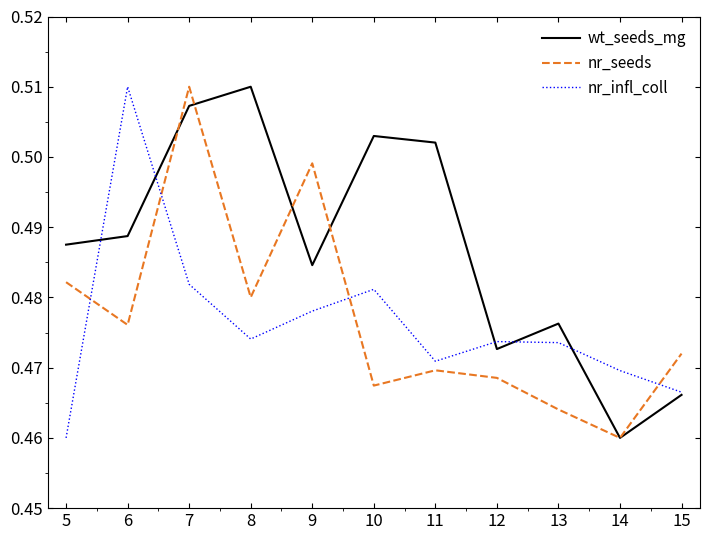

At which label does nr_seeds reach its minimum?

14